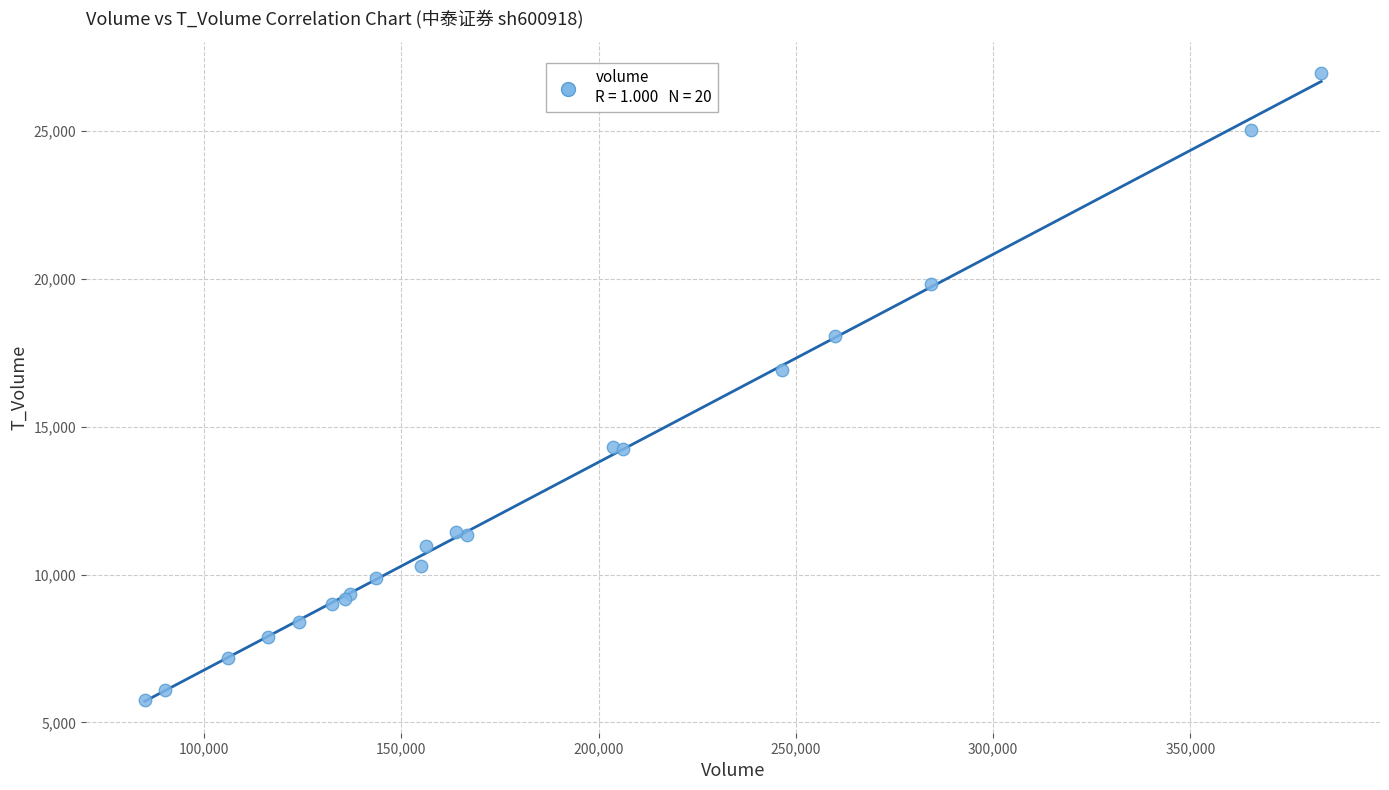

What Y value in the scatter plot is closest to 16362?

16931